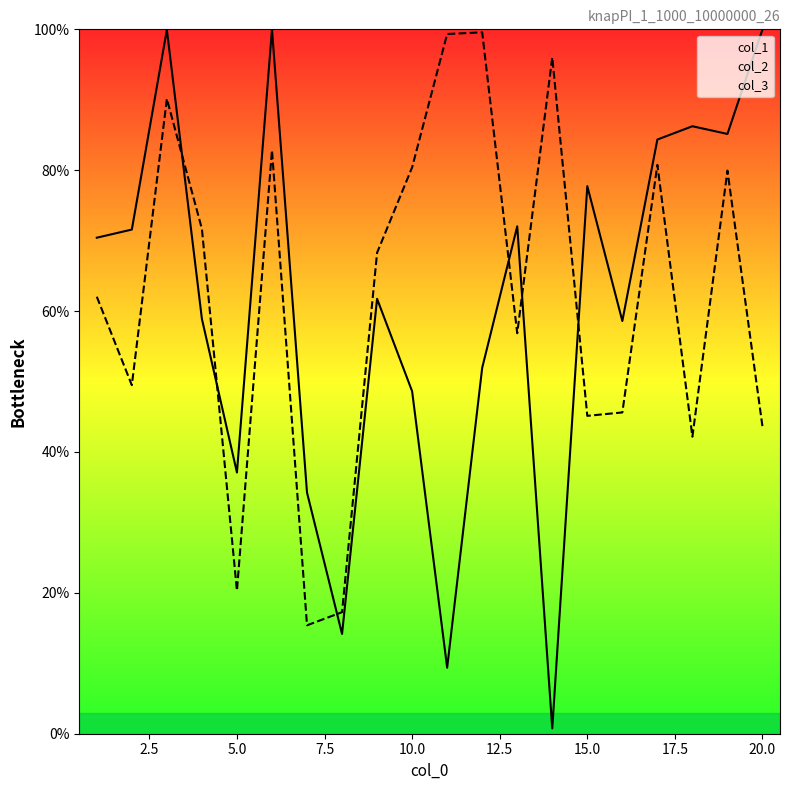

Reading left to right, extract all data points from this chart.

col_1: 70.4	71.6	99.9	58.9	37.1	100.0	34.2	14.2	61.7	48.6	9.4	51.9	72.0	0.7	77.7	58.6	84.4	86.2	85.1	100.0
col_2: 62.0	49.5	90.1	71.7	20.3	82.8	15.4	17.3	68.3	80.4	99.3	99.6	56.9	96.0	45.1	45.6	80.8	42.2	79.9	43.6